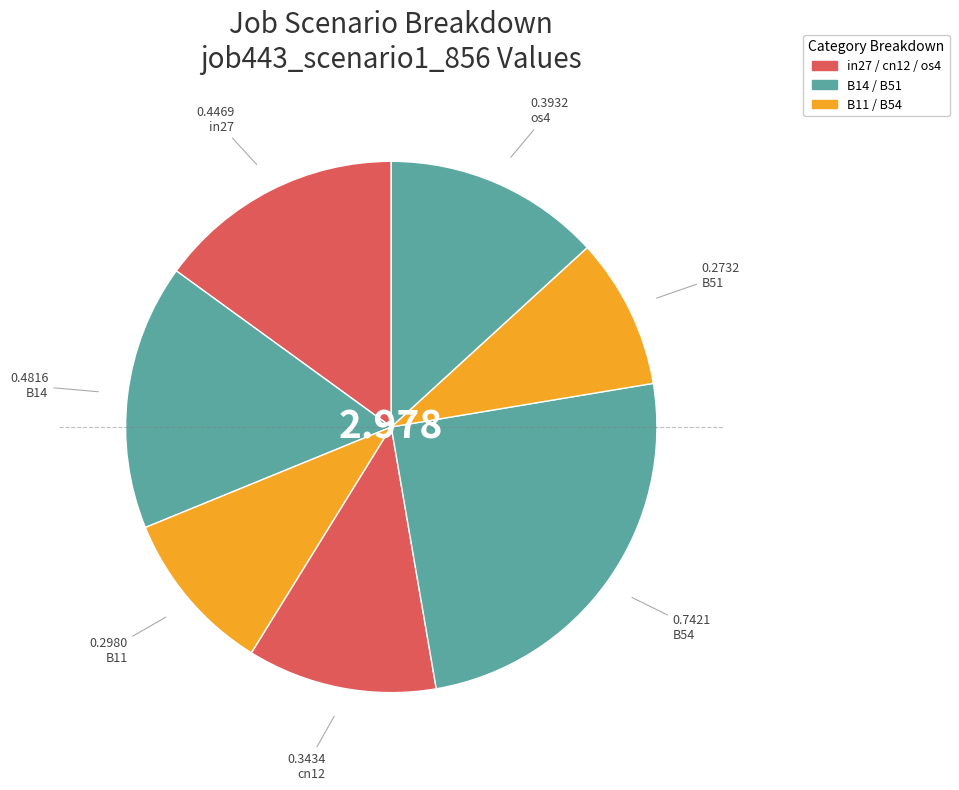

Combined, do in27 and B14 account for over 50%?

No